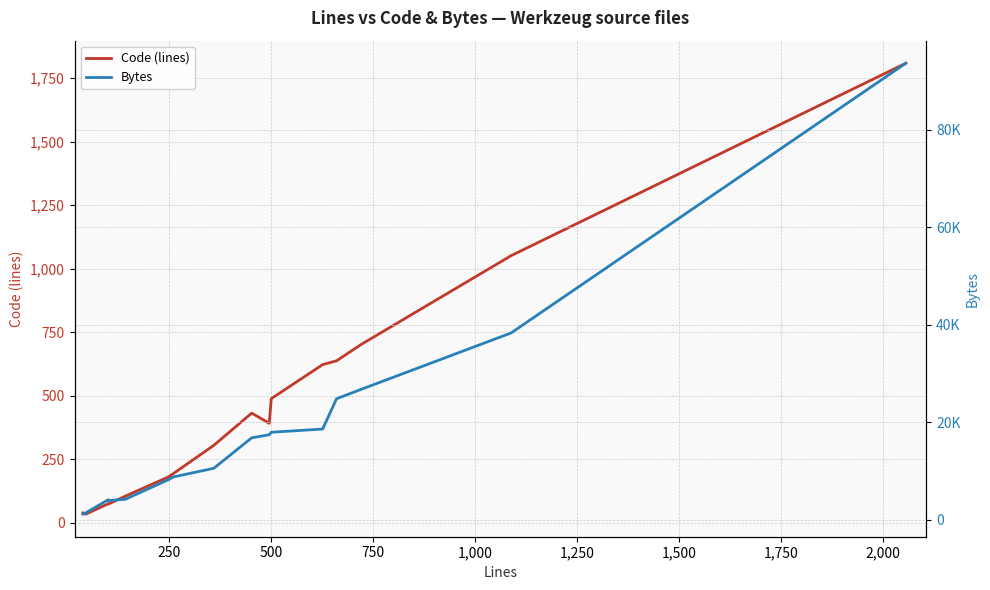

What is the maximum value for Code (lines)?

1809